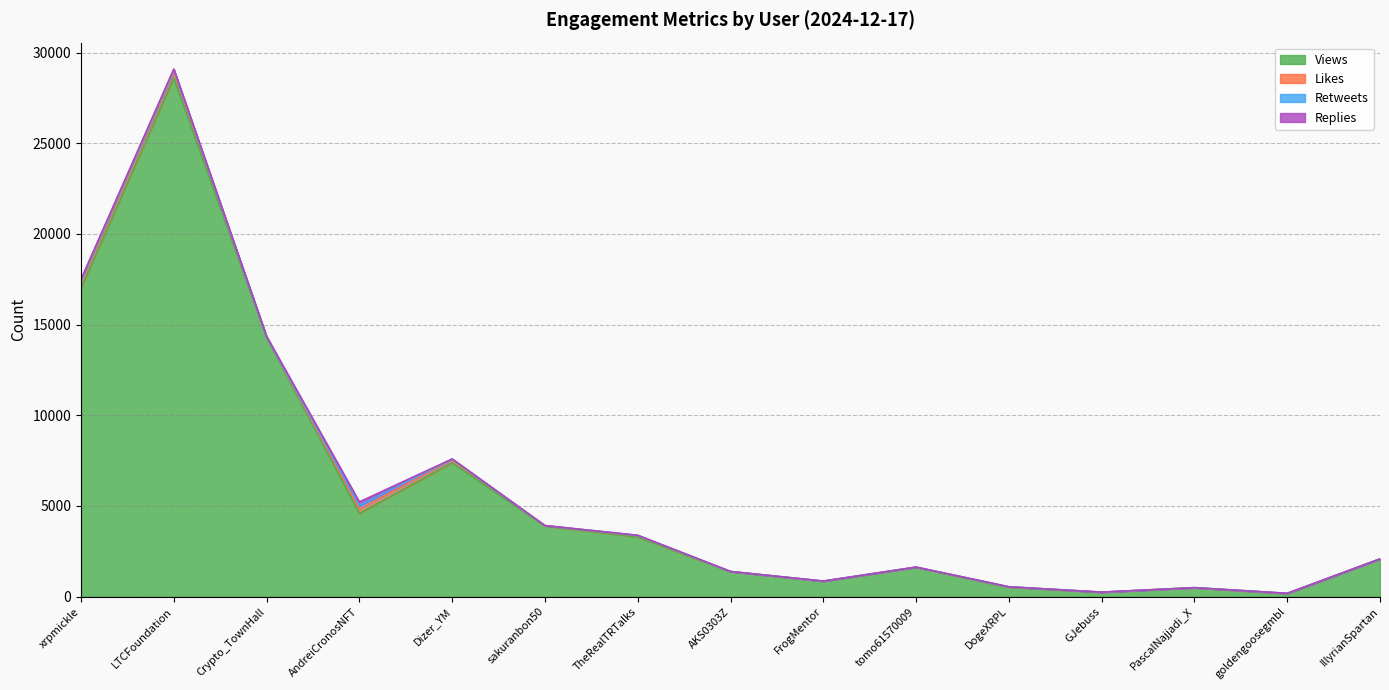

Which category has the lowest value in the Retweets series?

AKS0303Z